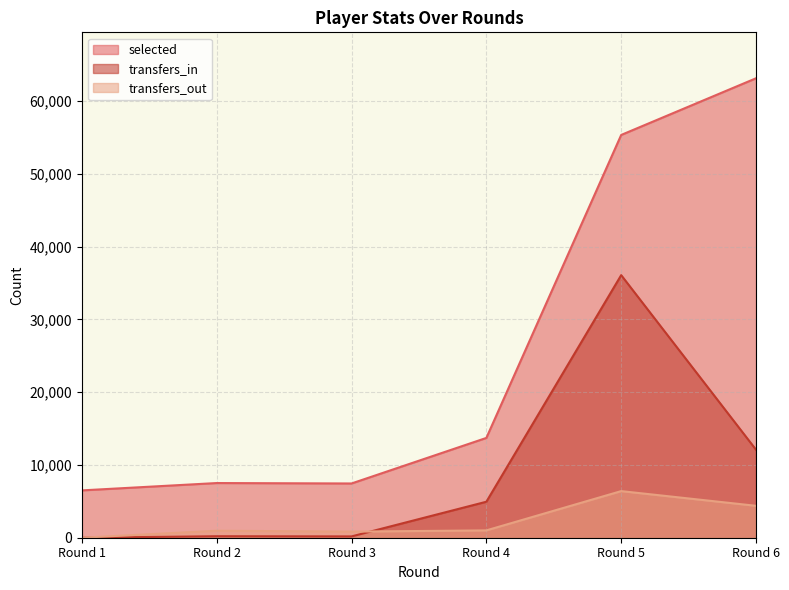

Rank the categories by transfers_out value from highest to lowest.

Round 5, Round 6, Round 4, Round 2, Round 3, Round 1